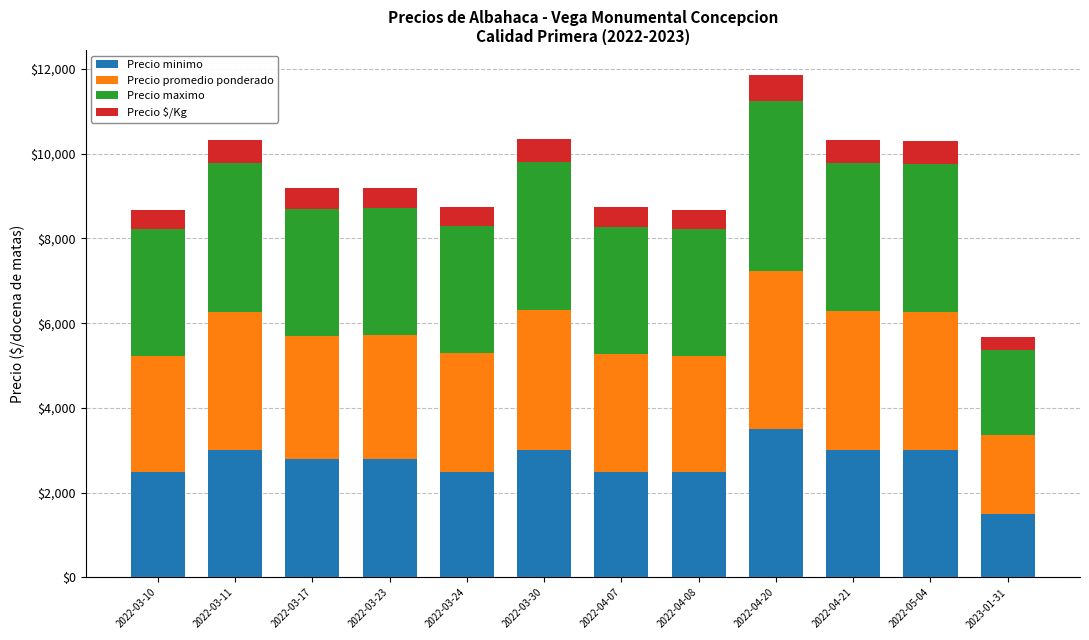

What are all the series names shown in the legend?

Precio minimo, Precio promedio ponderado, Precio maximo, Precio $/Kg